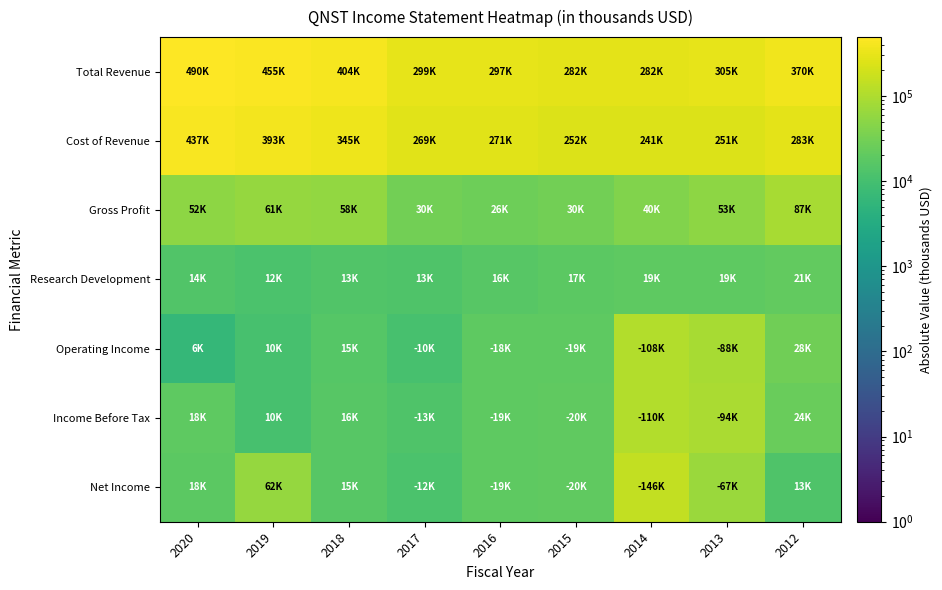

Reading right to left, list all the values displayed in this chart.

Total Revenue: 2012=370500	2013=305100	2014=282500	2015=282100	2016=297700	2017=299800	2018=404400	2019=455200	2020=490300
Cost of Revenue: 2012=283500	2013=251600	2014=241900	2015=252000	2016=271000	2017=269400	2018=345900	2019=393500	2020=437900
Gross Profit: 2012=87000	2013=53500	2014=40600	2015=30100	2016=26700	2017=30400	2018=58400	2019=61600	2020=52500
Research Development: 2012=21100	2013=19000	2014=19500	2015=17900	2016=16400	2017=13500	2018=13800	2019=12300	2020=14200
Operating Income: 2012=28500	2013=88800	2014=108000	2015=19200	2016=18900	2017=10700	2018=15600	2019=10700	2020=6200
Income Before Tax: 2012=24100	2013=94000	2014=110200	2015=20300	2016=19300	2017=13300	2018=16500	2019=10700	2020=18700
Net Income: 2012=13000	2013=67400	2014=146400	2015=20000	2016=19400	2017=12200	2018=15900	2019=62500	2020=18100